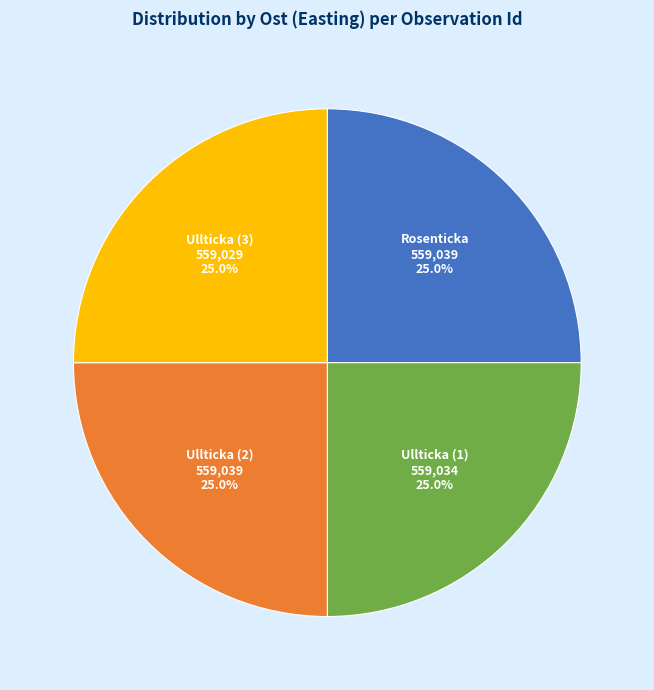

Is there any slice that represents more than half of the pie?

No